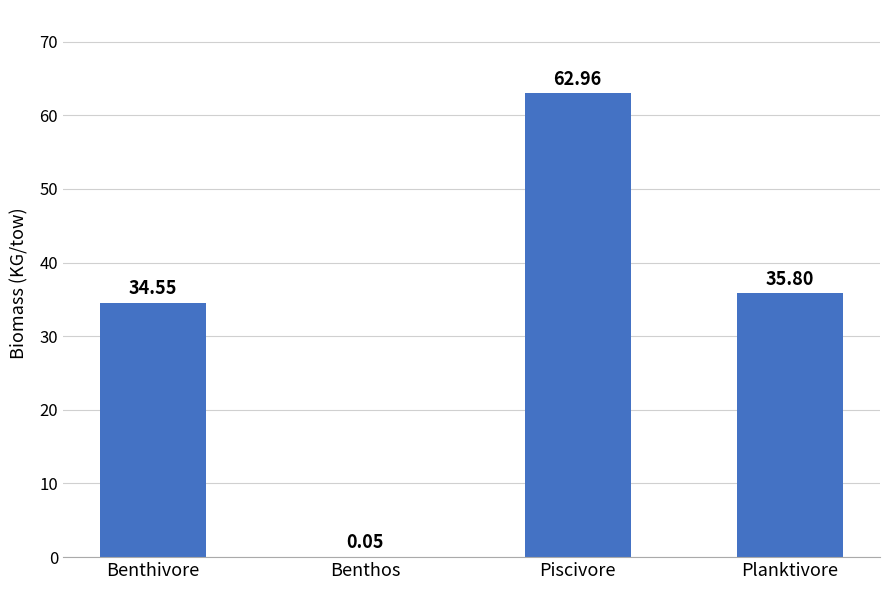

At which category does the chart reach its peak across all series?

Piscivore